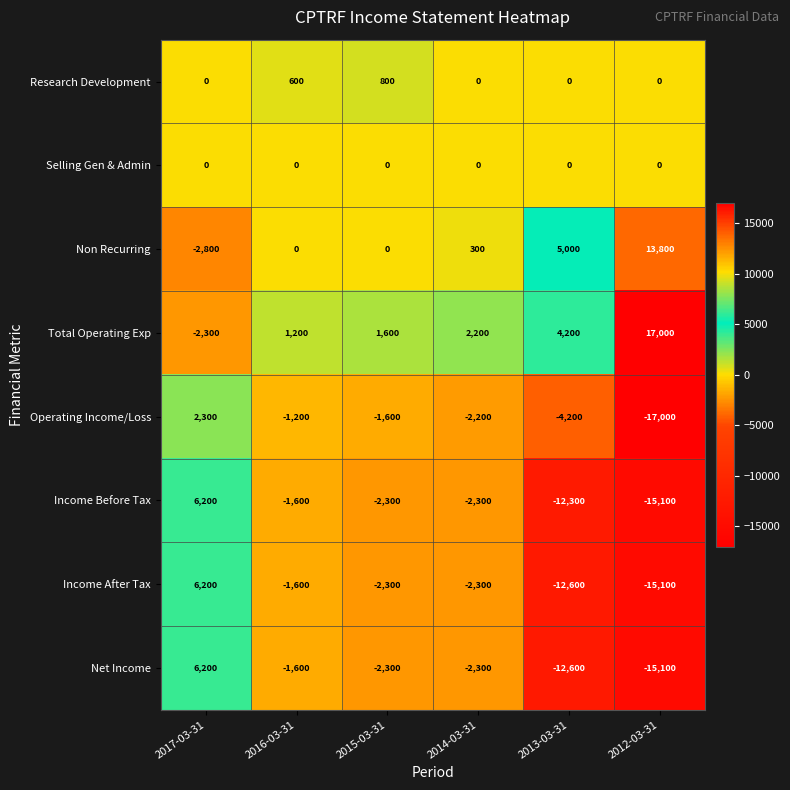

Count the number of categories in the chart.

6